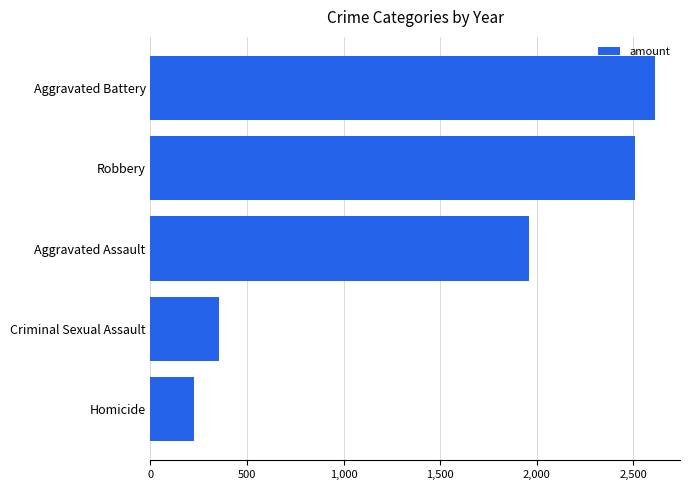

Reading bottom to top, what are all the values shown in this chart?

227	356	1961	2507	2612